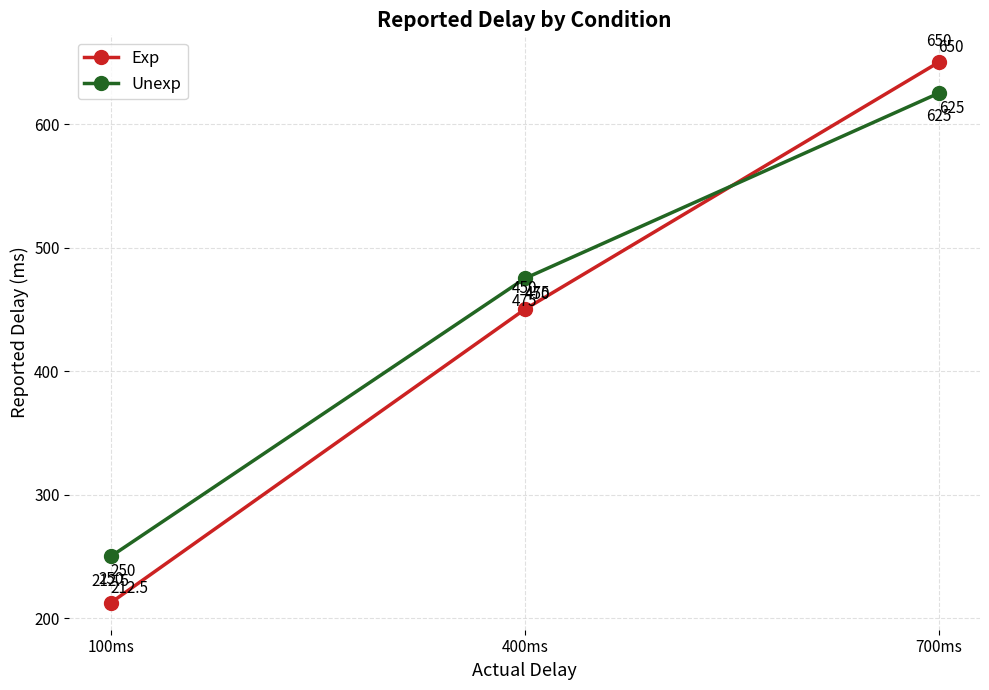

Which series has the widest spread of values?

Exp